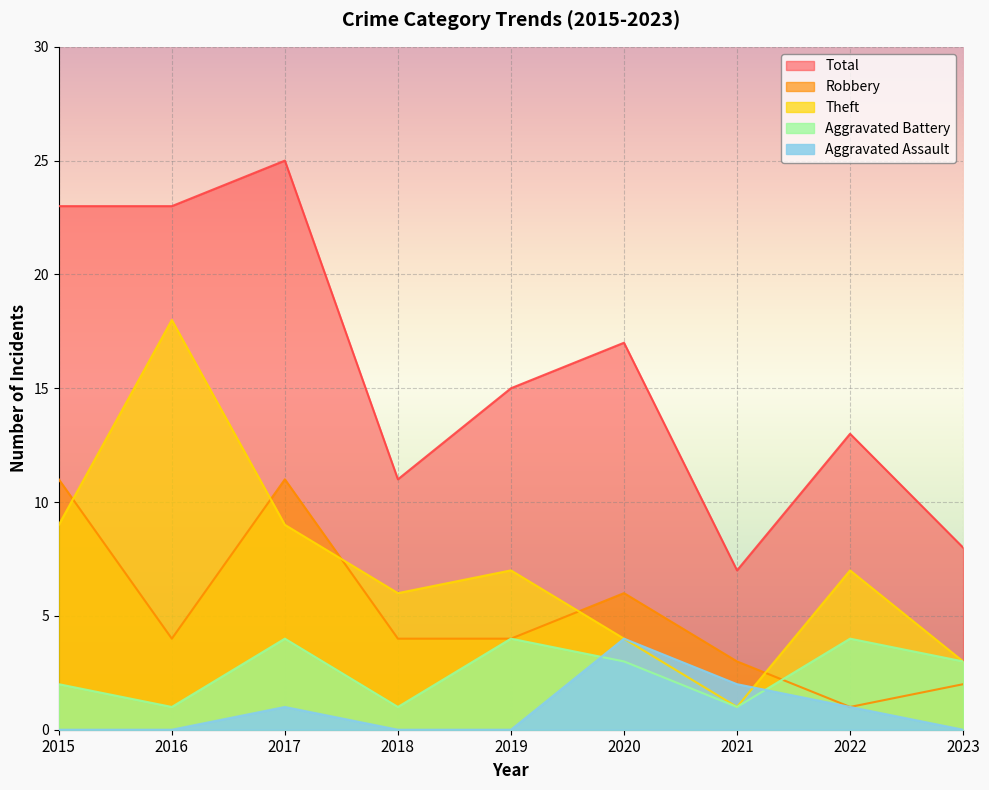

What is the total value across all series at 2017?

50